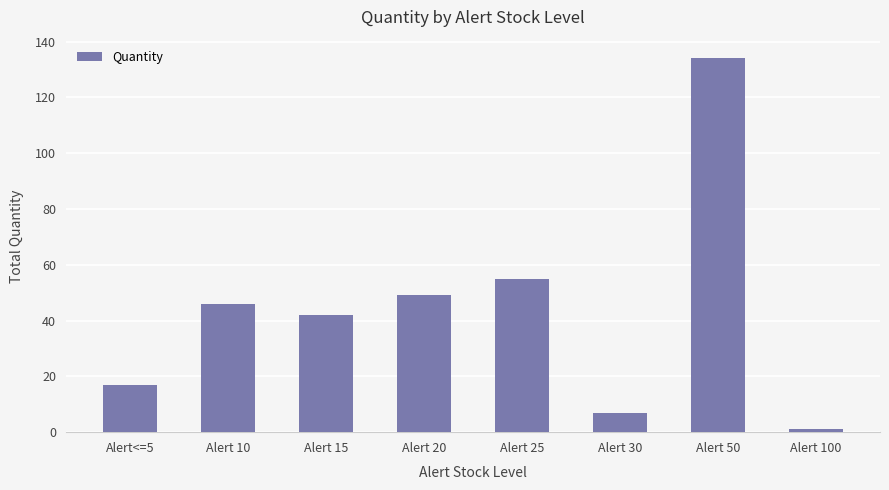

Reading left to right, extract all data points from this chart.

17	46	42	49	55	7	134	1